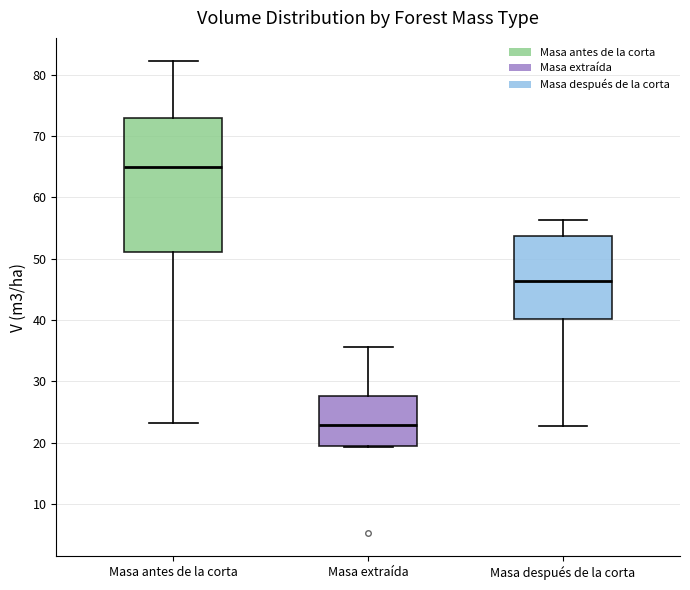

Reading left to right, read every box against the y-axis: the position of its median line, the range the box covers, and the ends of its whiskers. The values are not printed on the chart, so give them approximately, as read against the axis.

Masa antes de la corta: median 65, box 51 to 73, whiskers 23 to 82
Masa extraída: median 23, box 19 to 28, whiskers 19 to 36
Masa después de la corta: median 46, box 40 to 54, whiskers 23 to 56